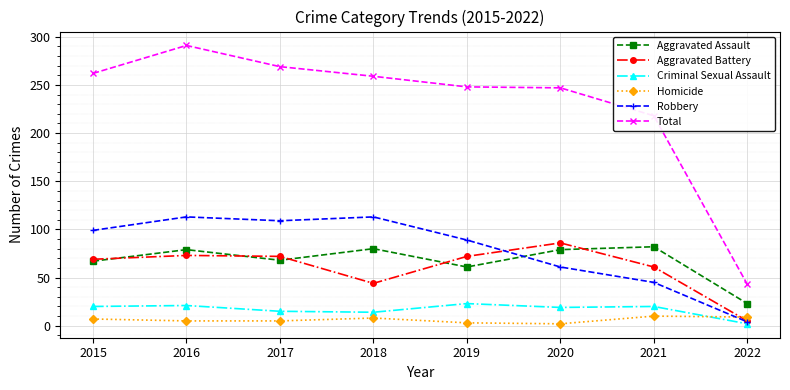

How many interior local valleys does the Robbery series have?

1